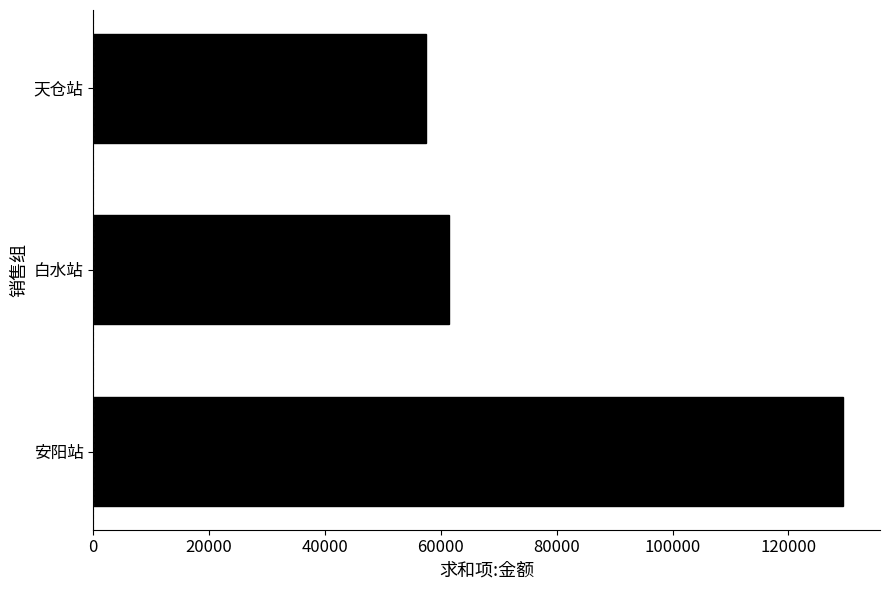

The value at 天仓站 is 57360. True or false?

True